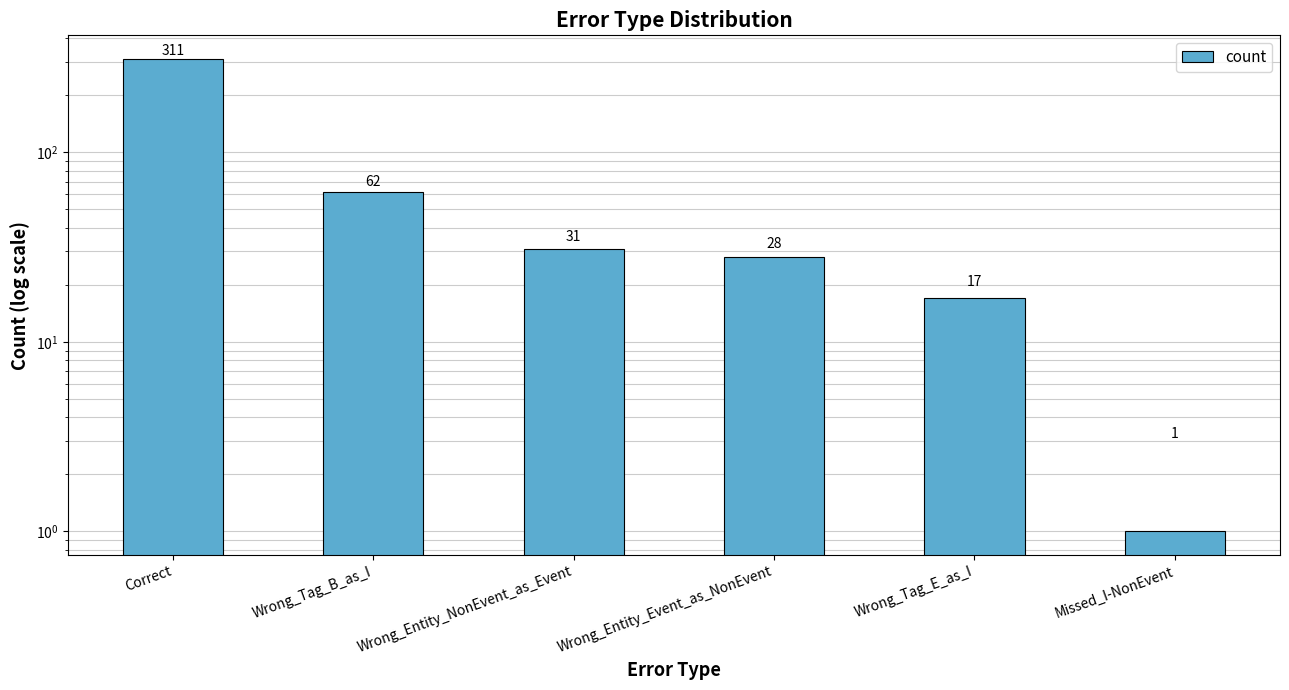

Which category has the lowest value across all series?

Missed_I-NonEvent